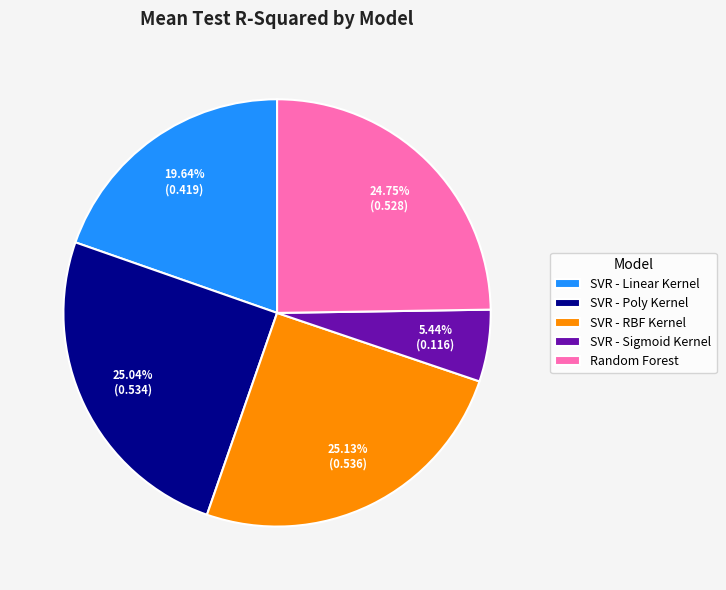

Which category has the smallest portion of the pie?

SVR - Sigmoid Kernel